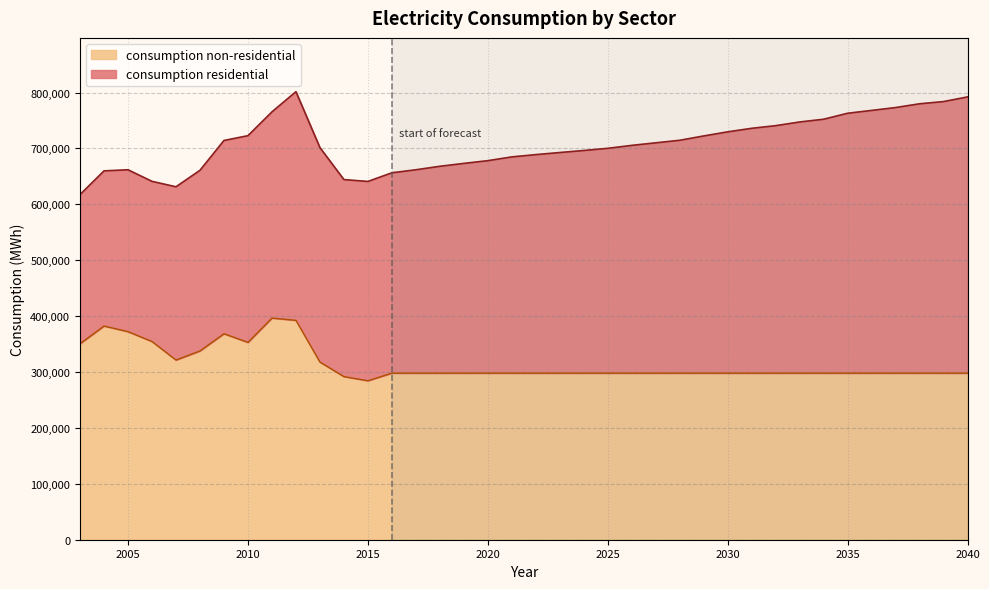

At which category does the chart reach its minimum across all series?

2015